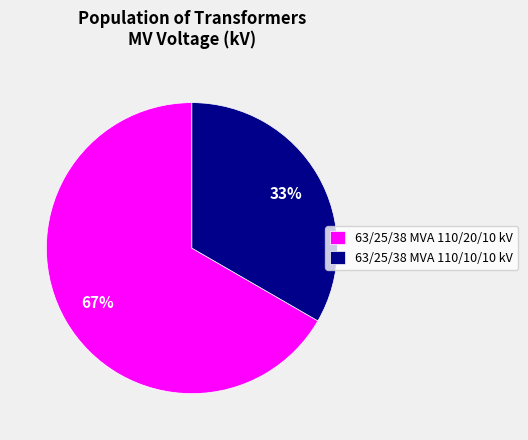

Is the sum of 63/25/38 MVA 110/10/10 kV and 63/25/38 MVA 110/20/10 kV greater than half?

Yes